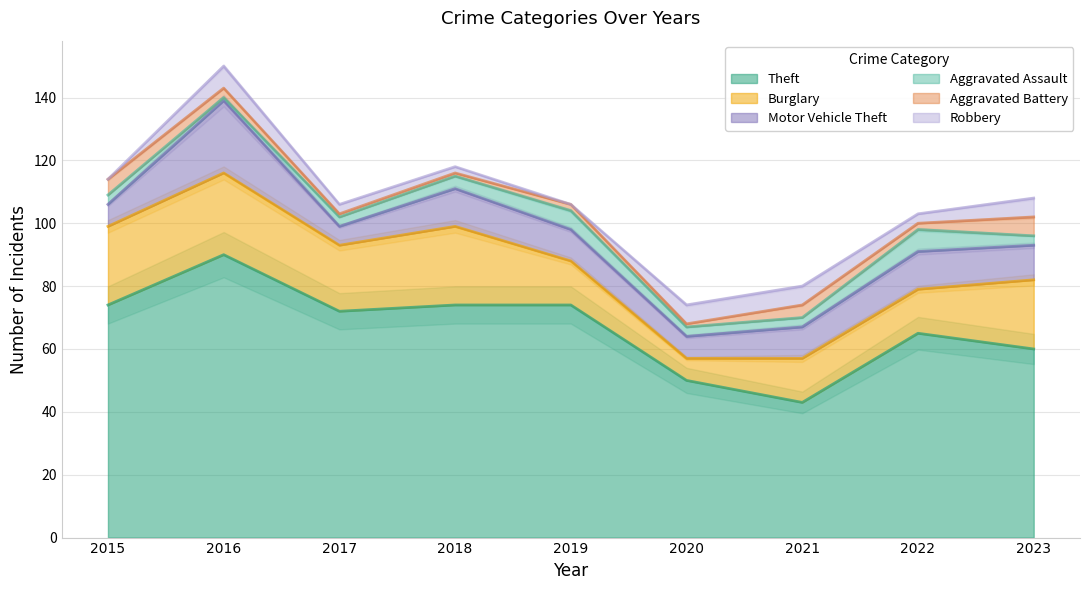

What is the value of the Burglary point at the 7th from the left?

14